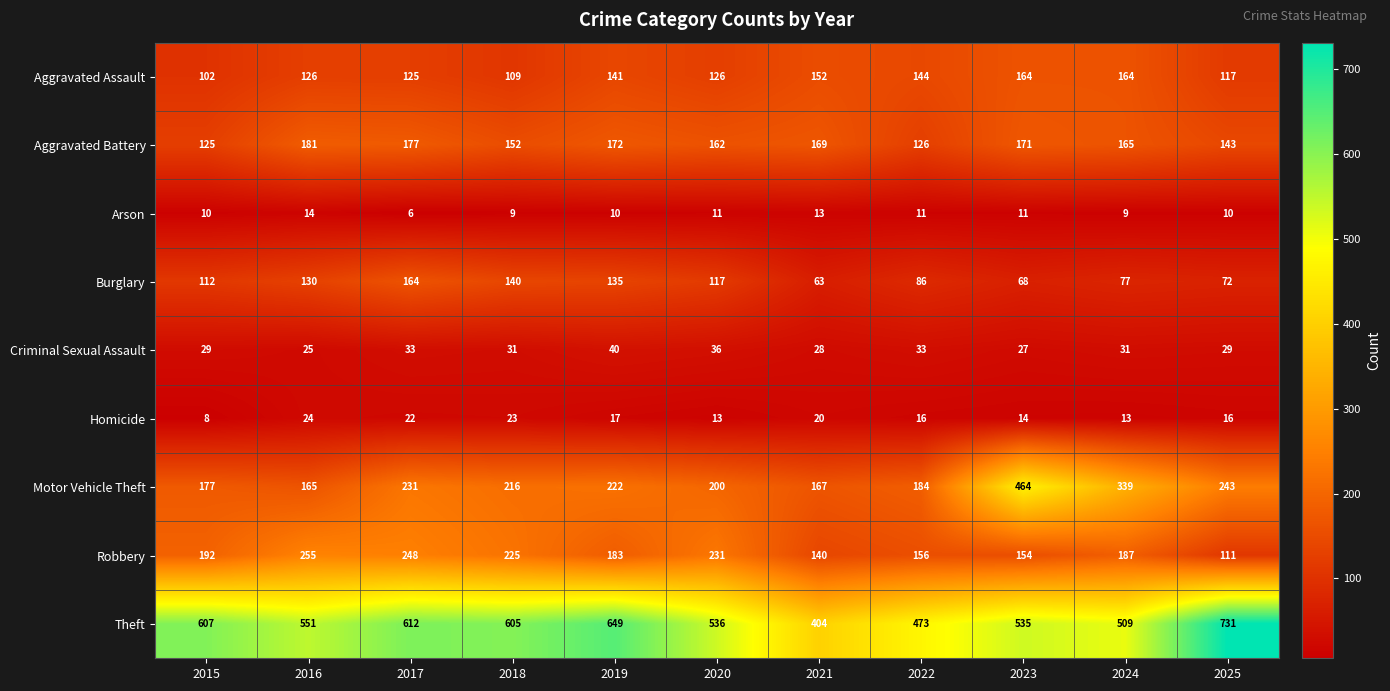

At which label does Criminal Sexual Assault first exceed 31?

2017